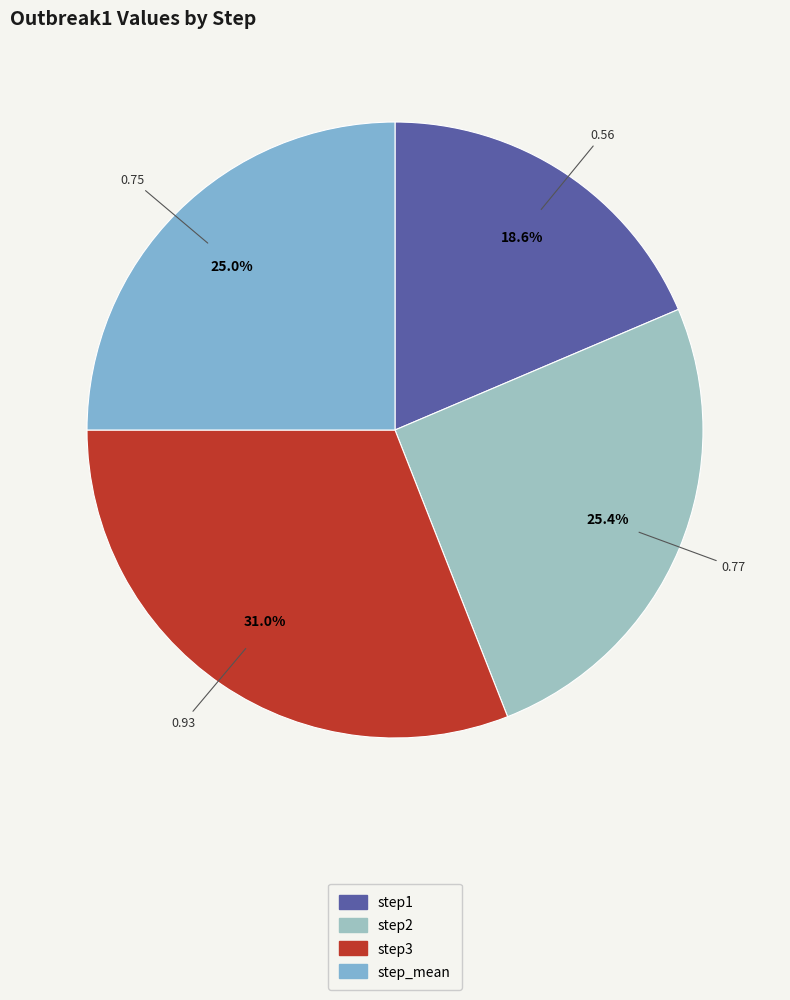

Combined, what portion of the pie is step3 and step1?

49.6%